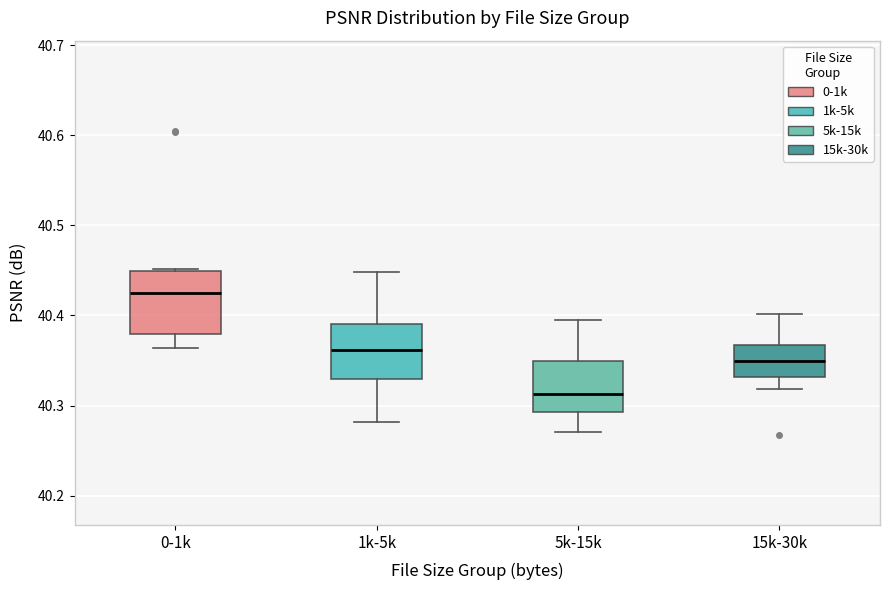

Which box has the lowest median line?

5k-15k